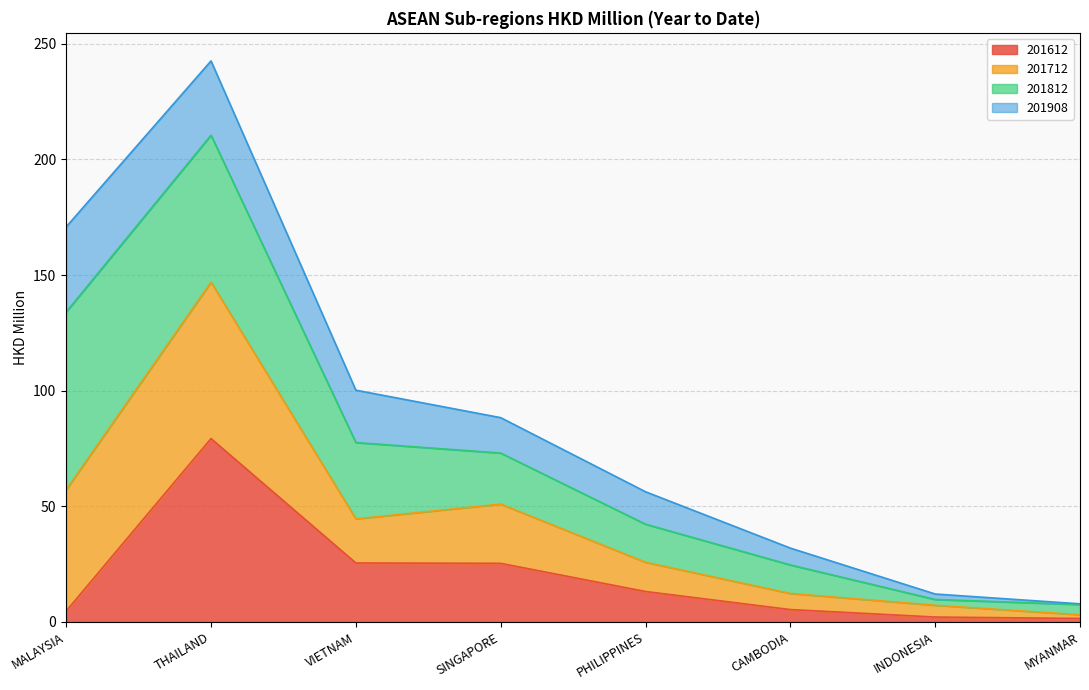

At which category is the sum across all series the highest?

THAILAND